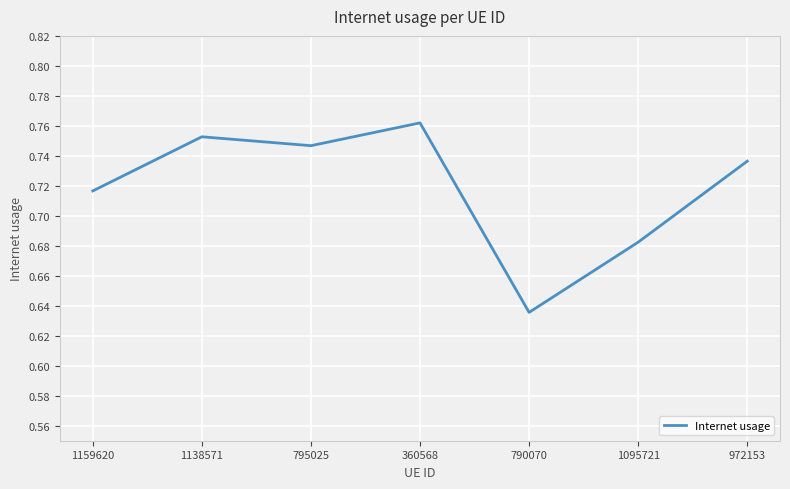

Is it true that the value at 1138571 is 0.4?

False